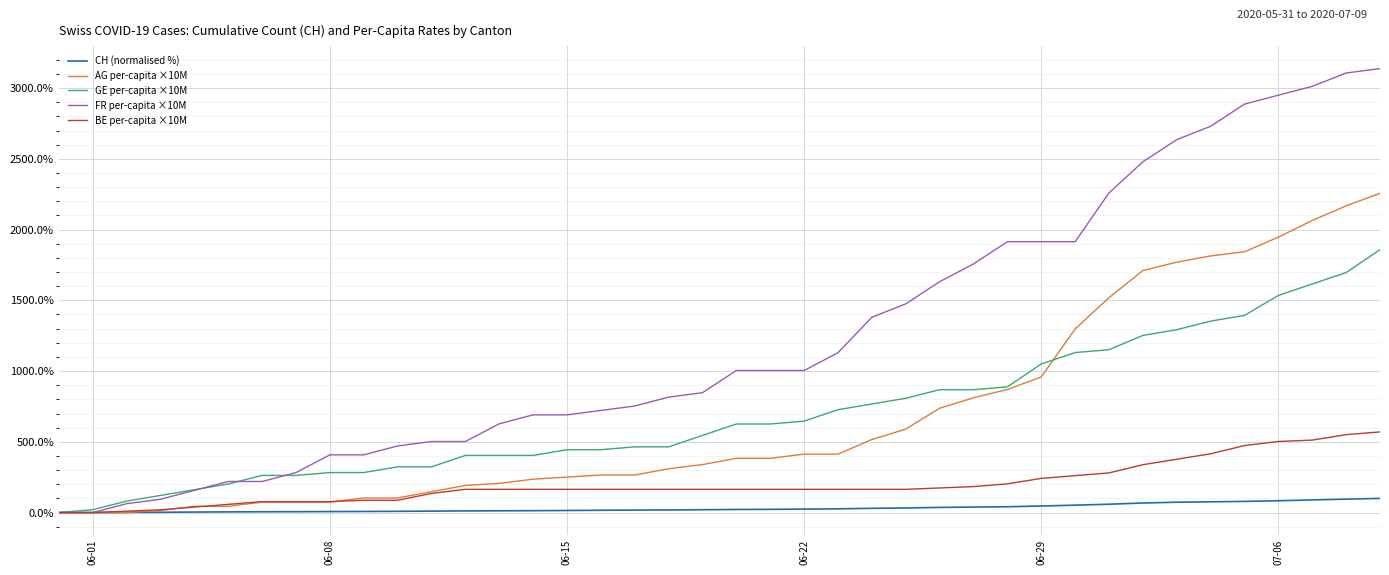

What is the sum of all BE per-capita ×10M values?

8048.5